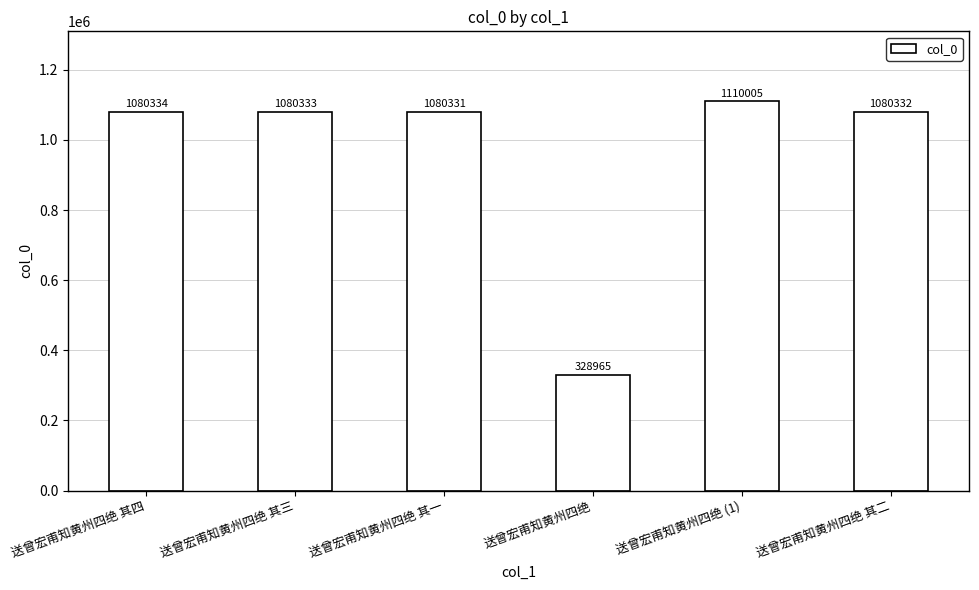

At which label is the value closest to 719485?

送曾宏甫知黄州四绝 其一